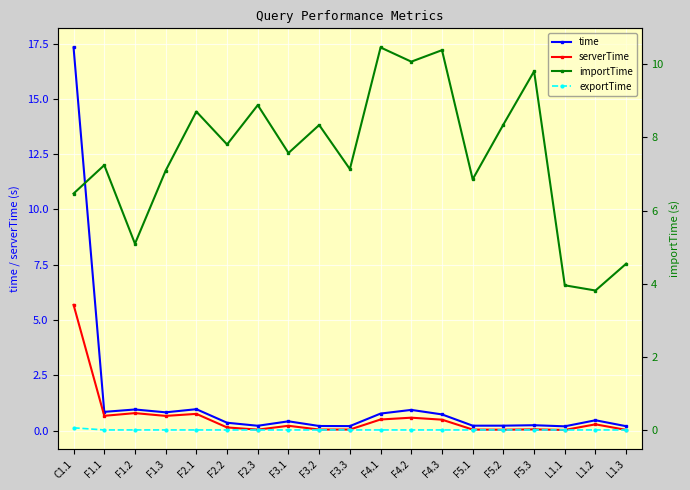

What is the label of the 1st point from the right?

L1.3